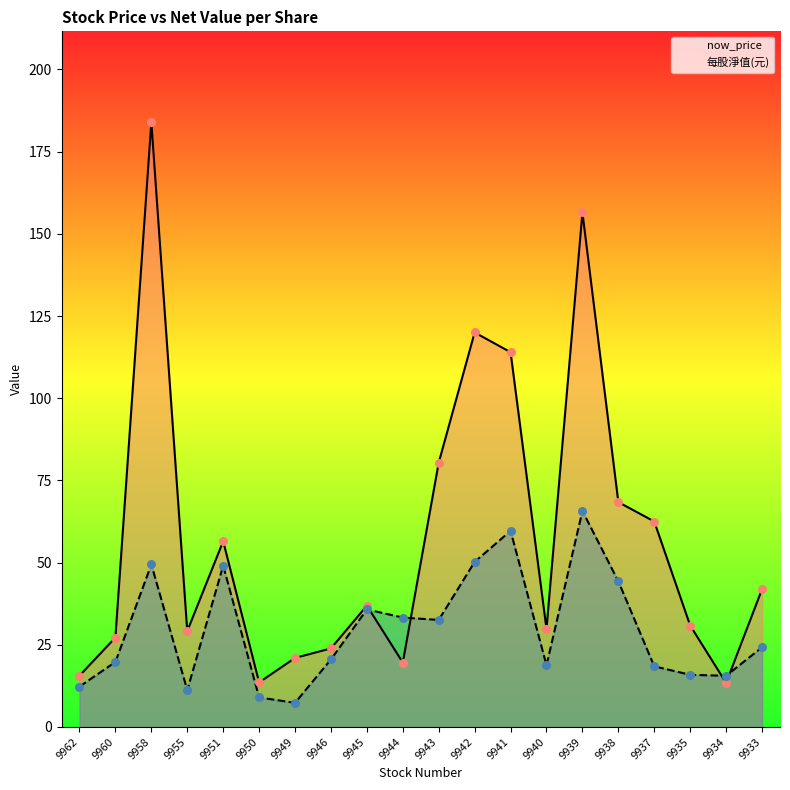

At which category is the sum across all series the highest?

9958